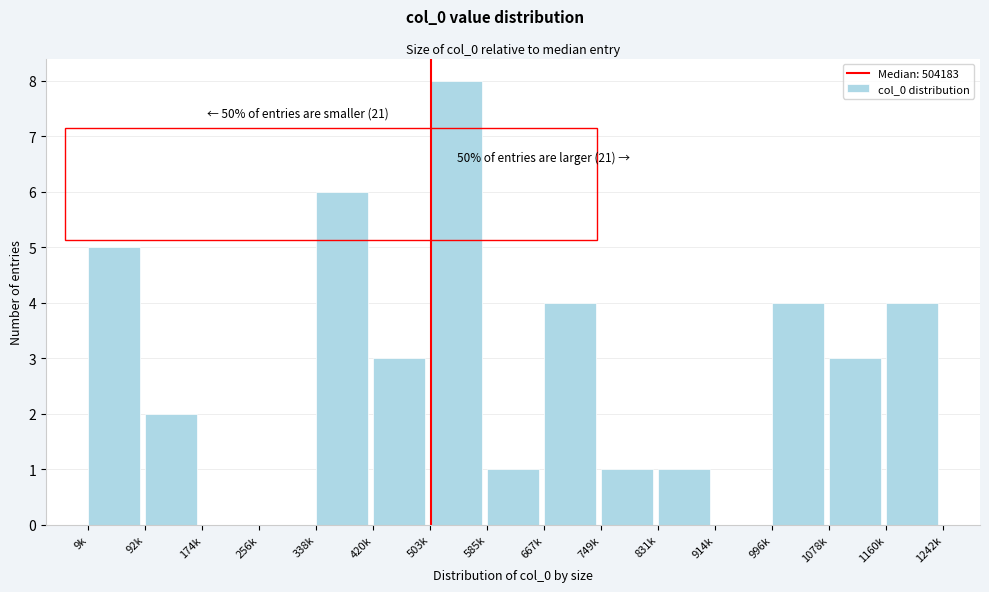

Reading left to right, transcribe all the data shown in this chart.

9k=5	92k=2	174k=0	256k=0	338k=6	420k=3	503k=8	585k=1	667k=4	749k=1	831k=1	914k=0	996k=4	1078k=3	1160k=4